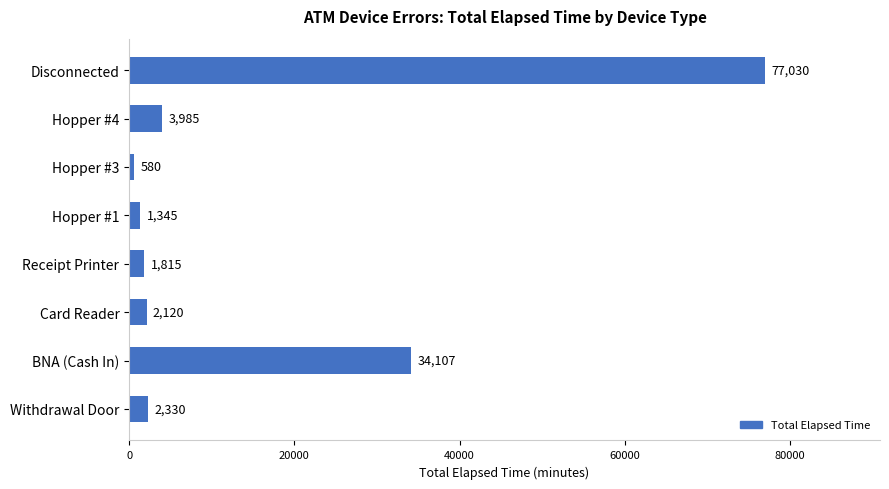

Rank the categories by value from lowest to highest.

Hopper #3, Hopper #1, Receipt Printer, Card Reader, Withdrawal Door, Hopper #4, BNA (Cash In), Disconnected